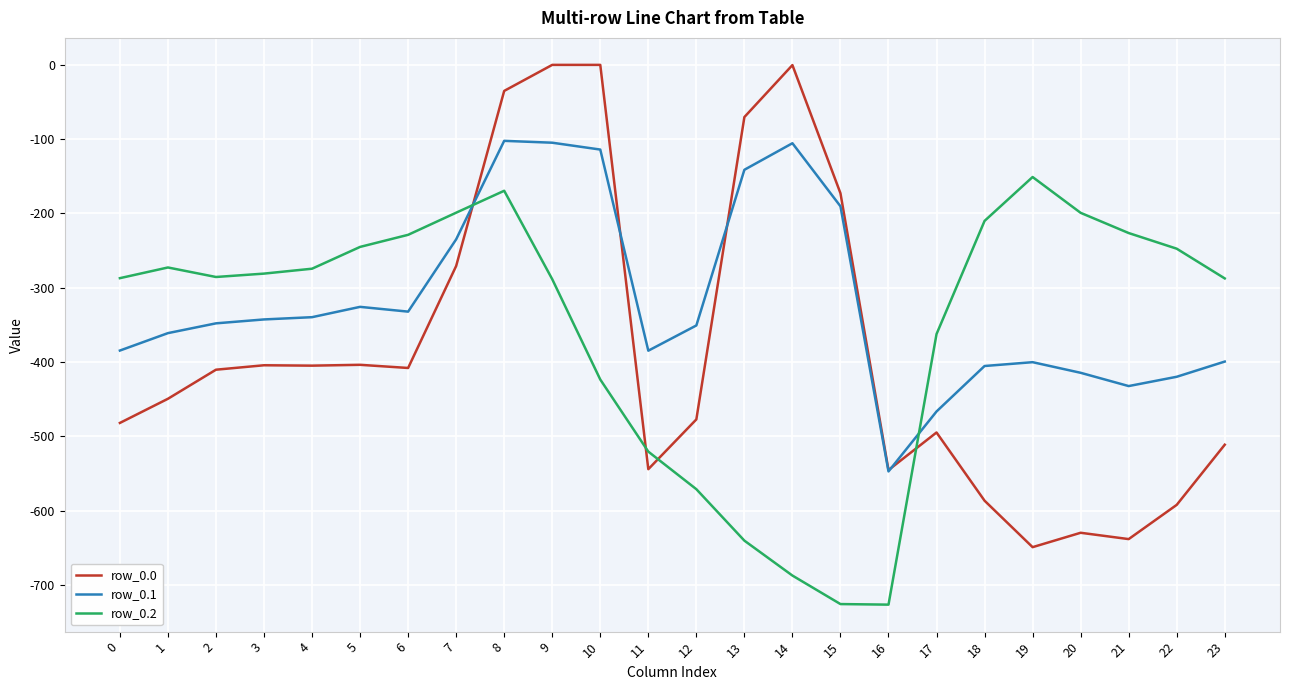

How many series are shown in this chart?

3